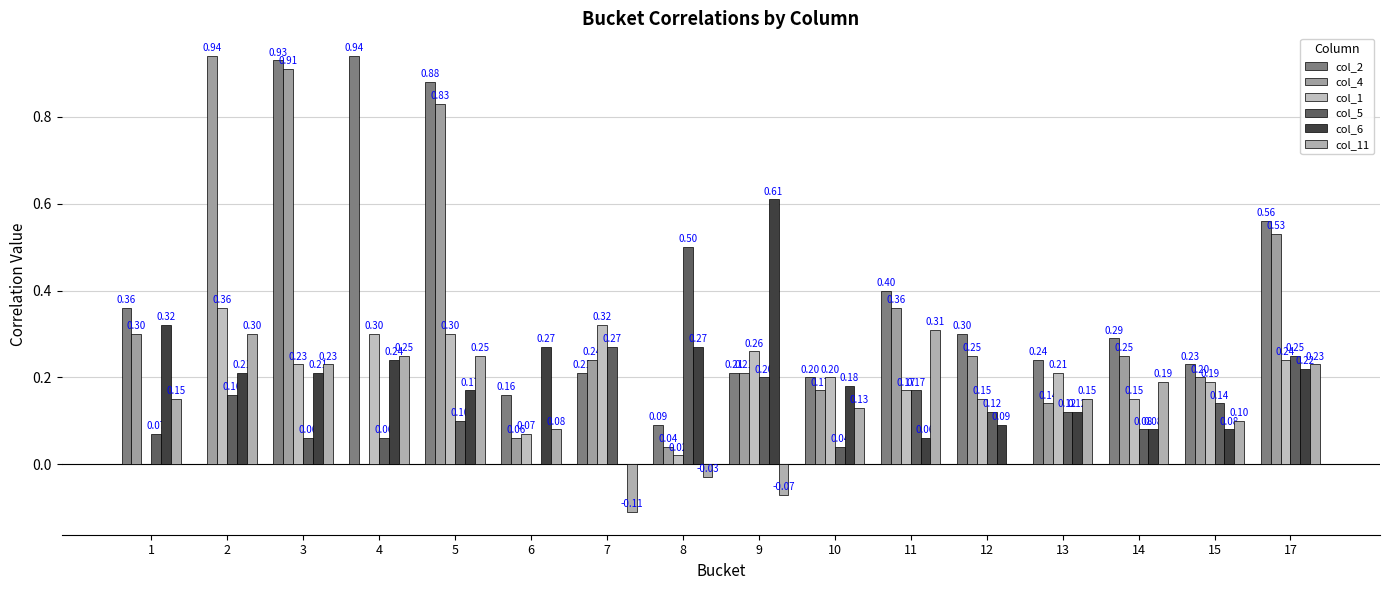

Which category has the highest value in the col_4 series?

2